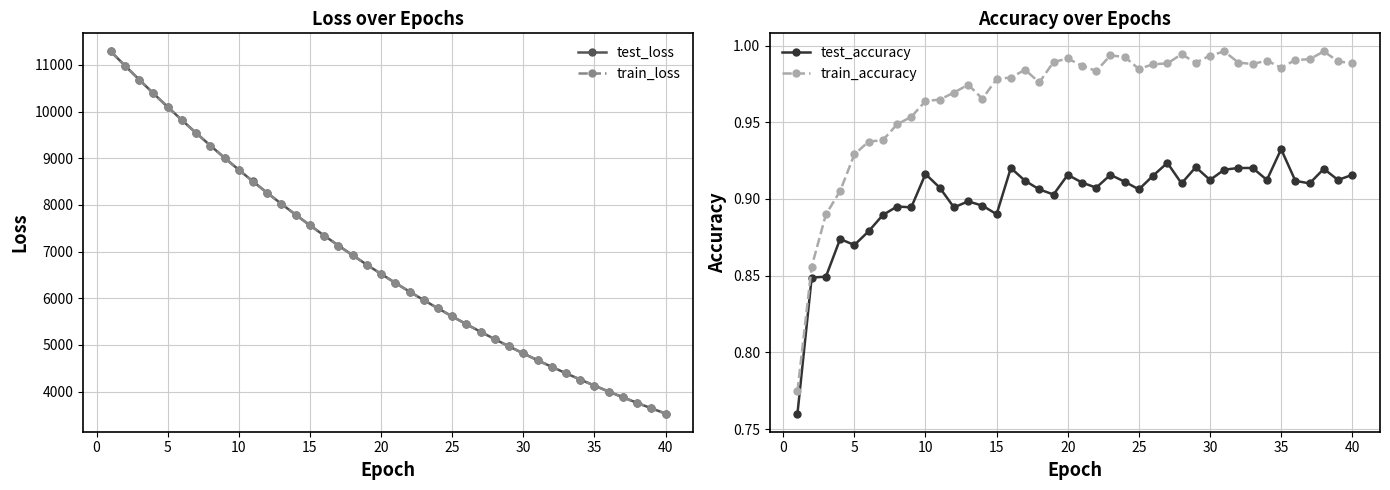

True or false: test_accuracy and train_accuracy intersect in this chart.

False